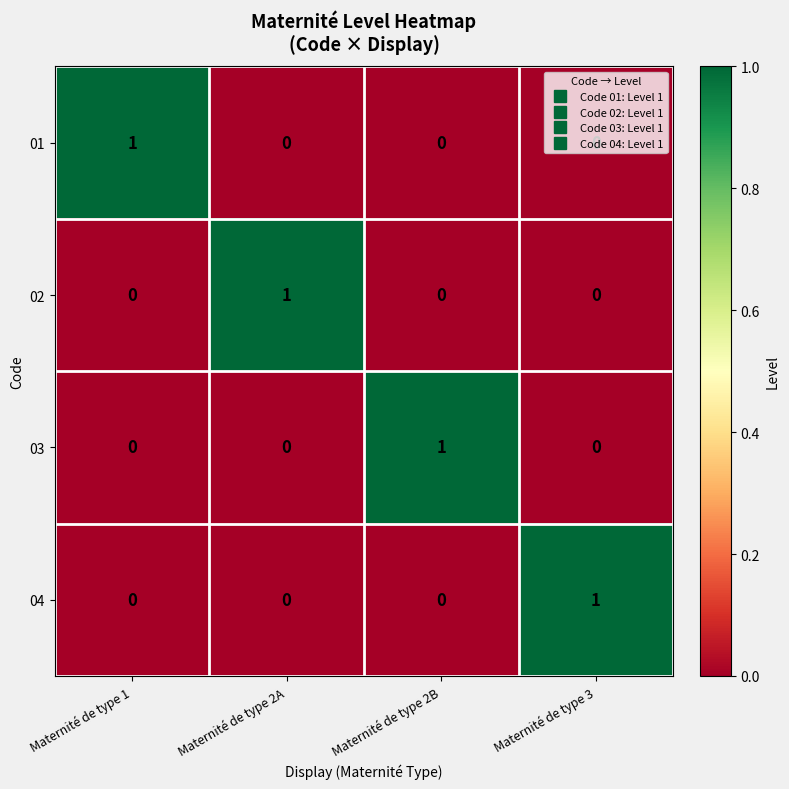

What is the greatest value displayed?

1